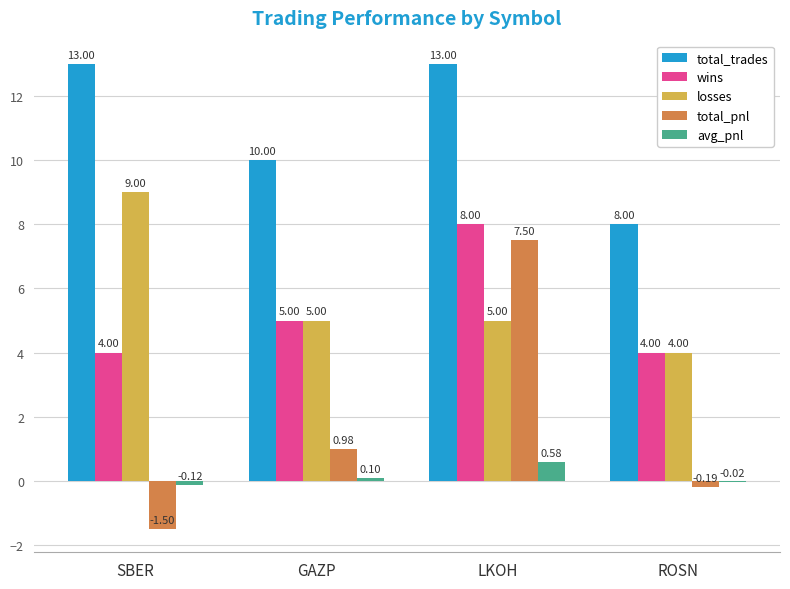

What is the sum of the total_trades values at LKOH and SBER?

26.0